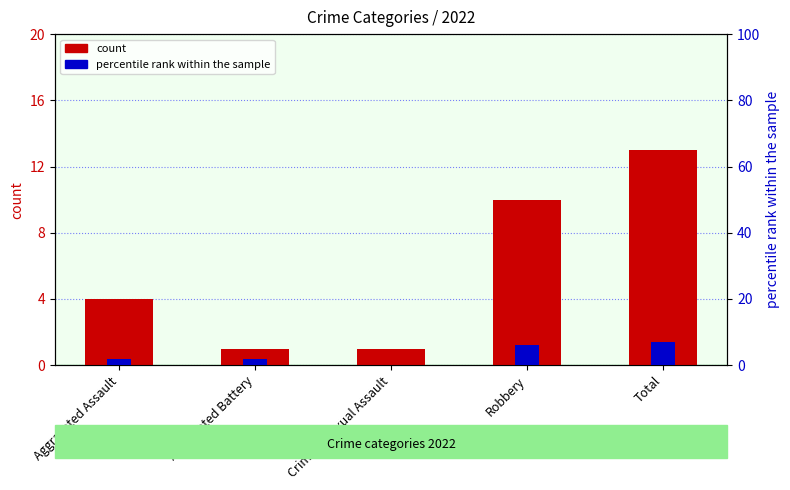

What is the value of the percentile rank within the sample bar at the 2nd from the left?

2